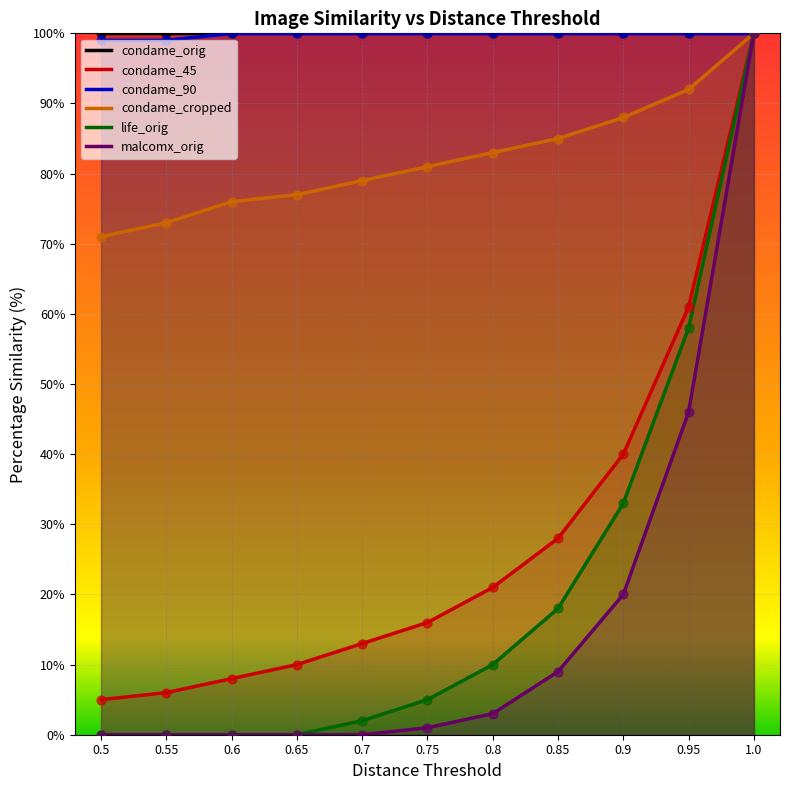

Which series contains the highest Y value?

condame_orig